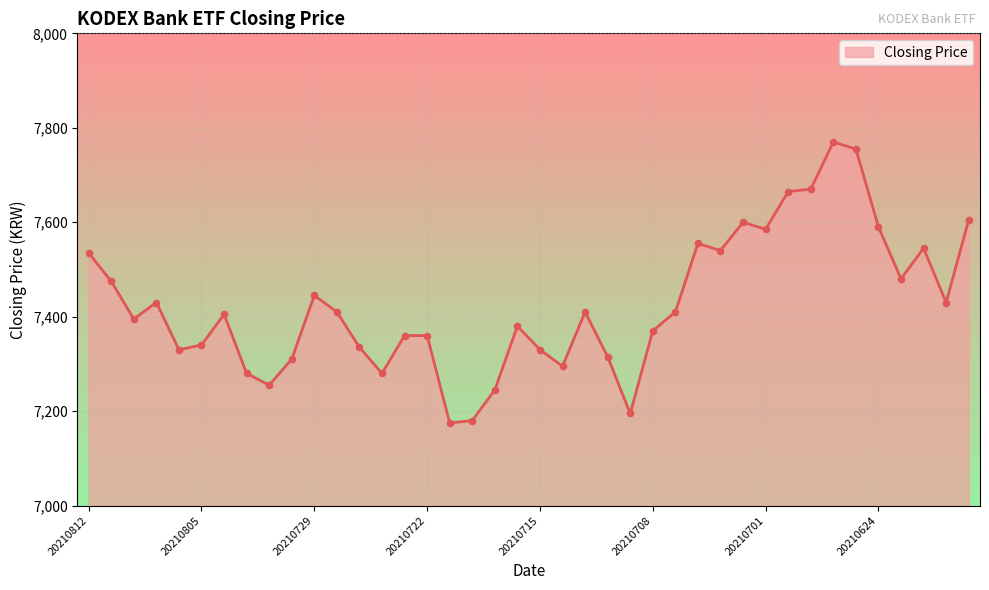

What is the minimum value shown in the chart?

7175